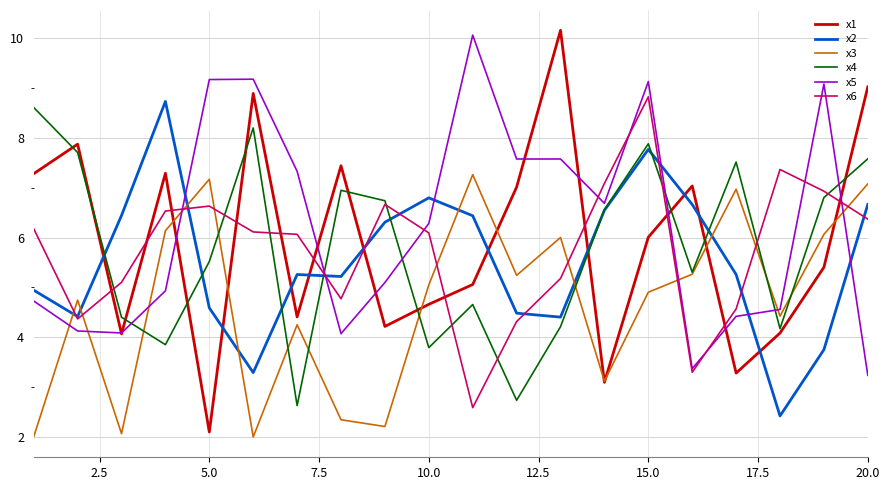

Which series has the widest spread of values?

x1